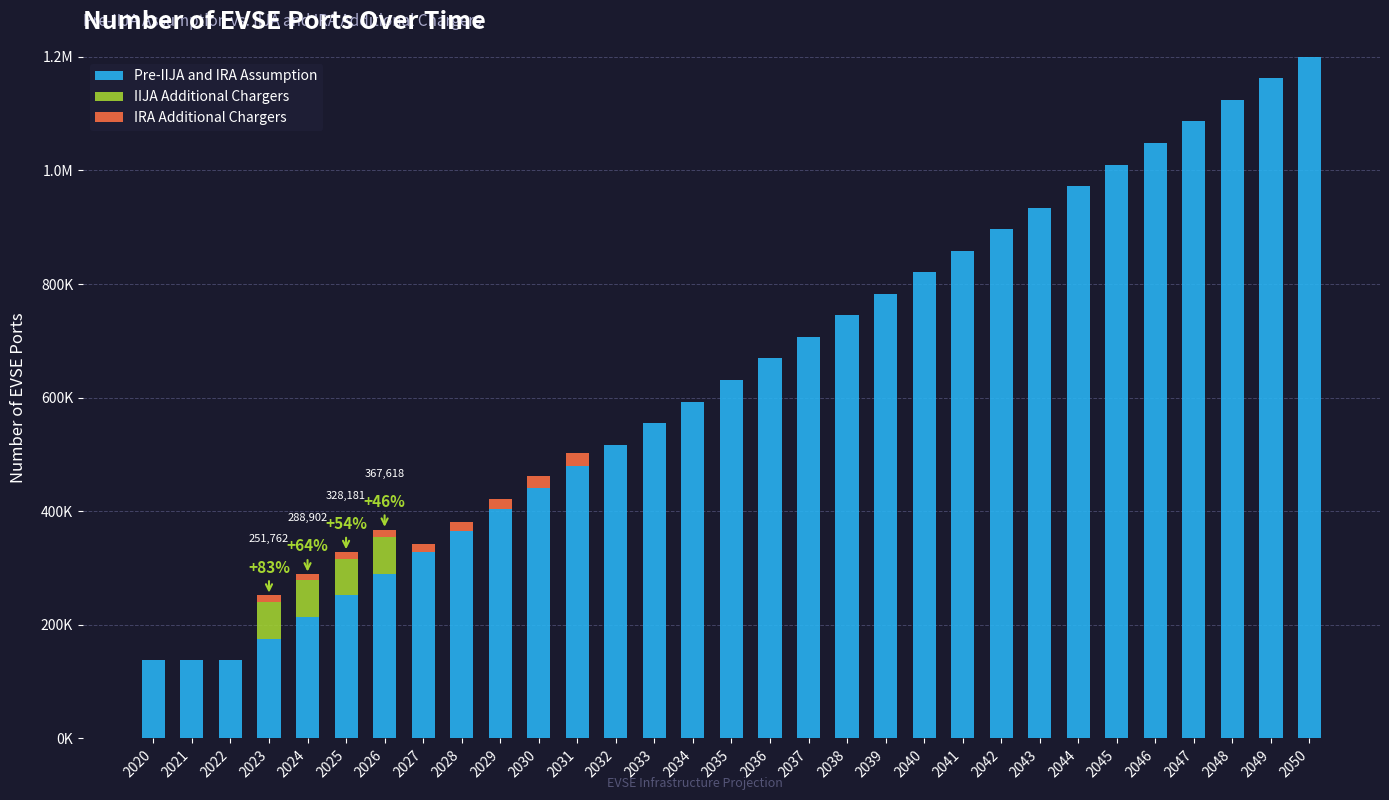

True or false: Pre-IIJA and IRA Assumption has a value of 671932 at 2030.

False